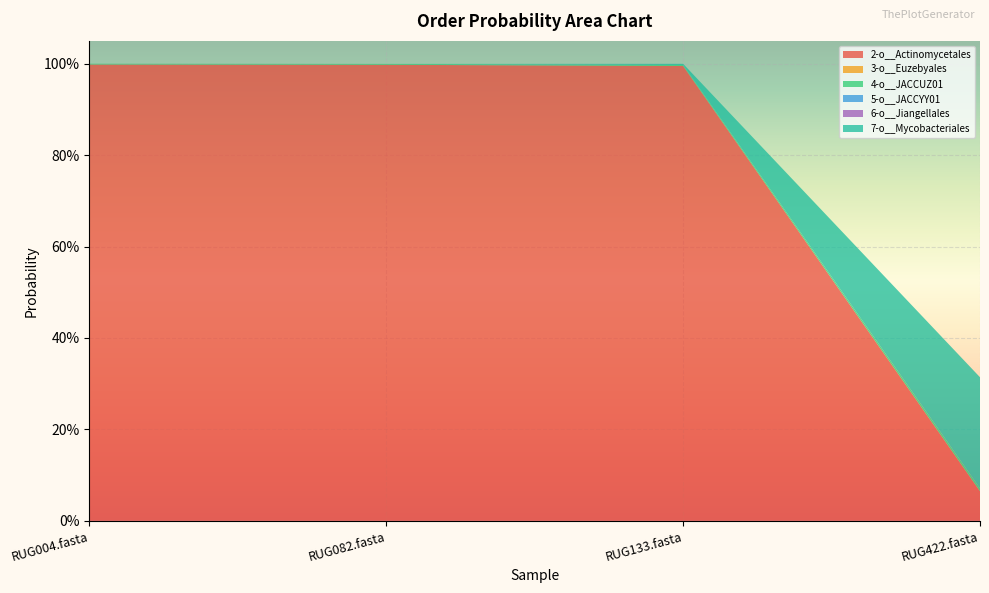

Reading right to left, extract all data points from this chart.

2-o__Actinomycetales: 0.1	1.0	1.0	1.0
3-o__Euzebyales: 0.0	0.0	0.0	0.0
4-o__JACCUZ01: 0.0	0.0	0.0	0.0
5-o__JACCYY01: 0.0	0.0	0.0	0.0
6-o__Jiangellales: 0.0	0.0	0.0	0.0
7-o__Mycobacteriales: 0.2	0.0	0.0	0.0